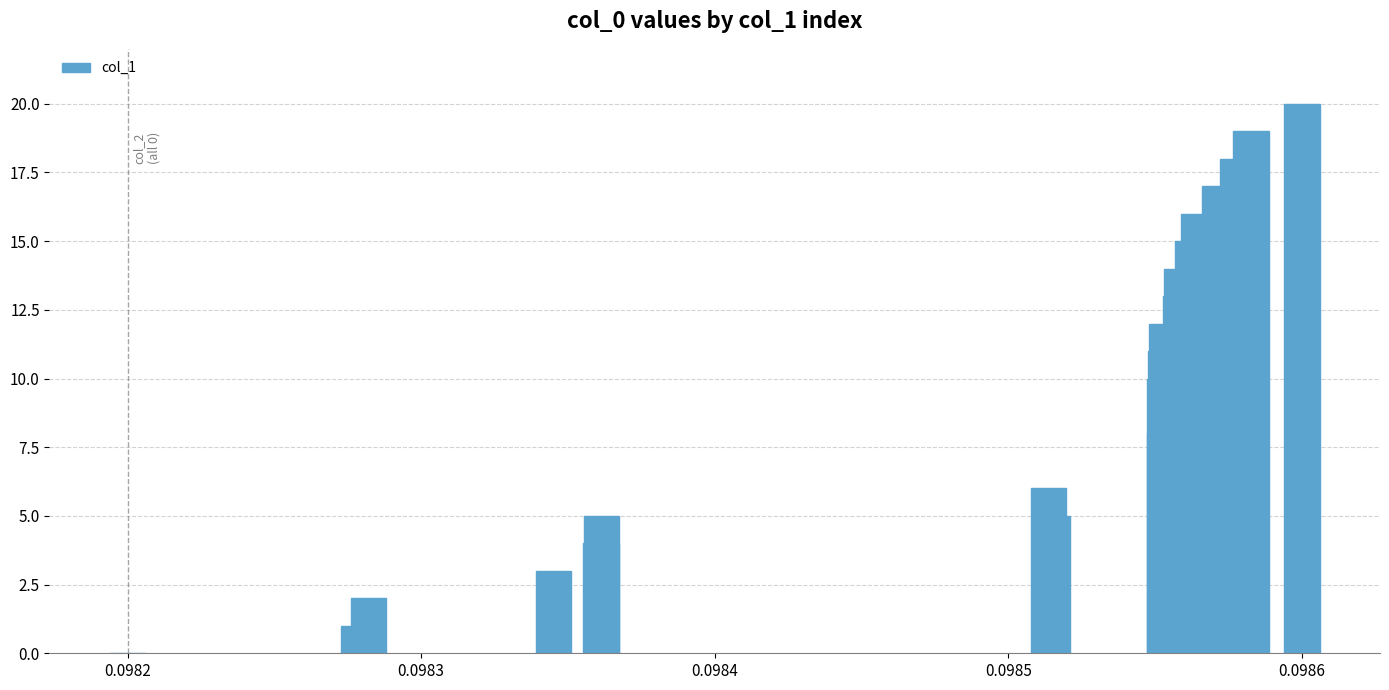

What is the sum of all values?

199